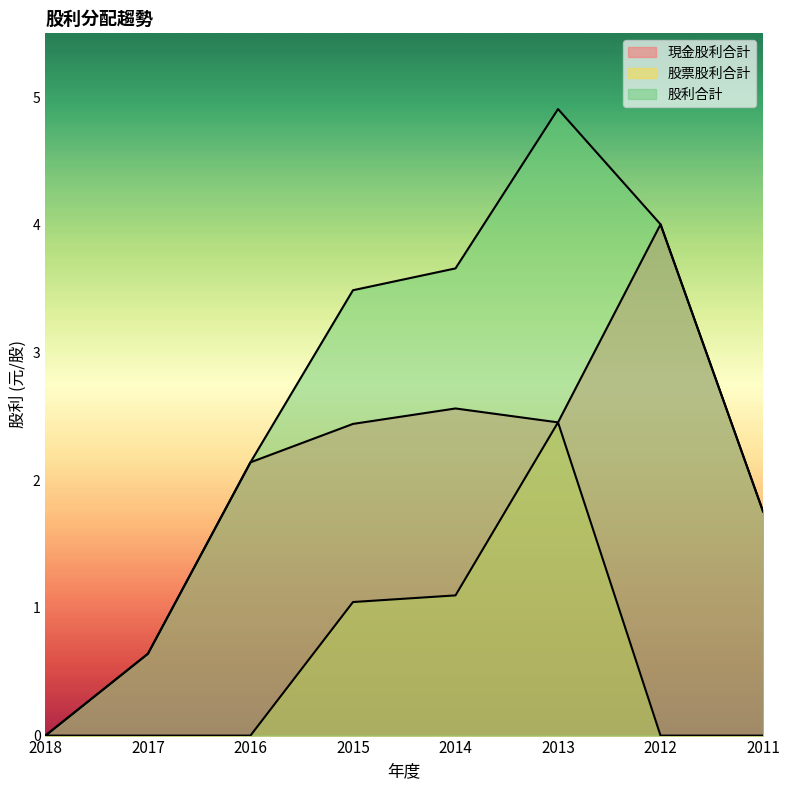

The value of 股票股利合計 at 2013 is 1.1. True or false?

False